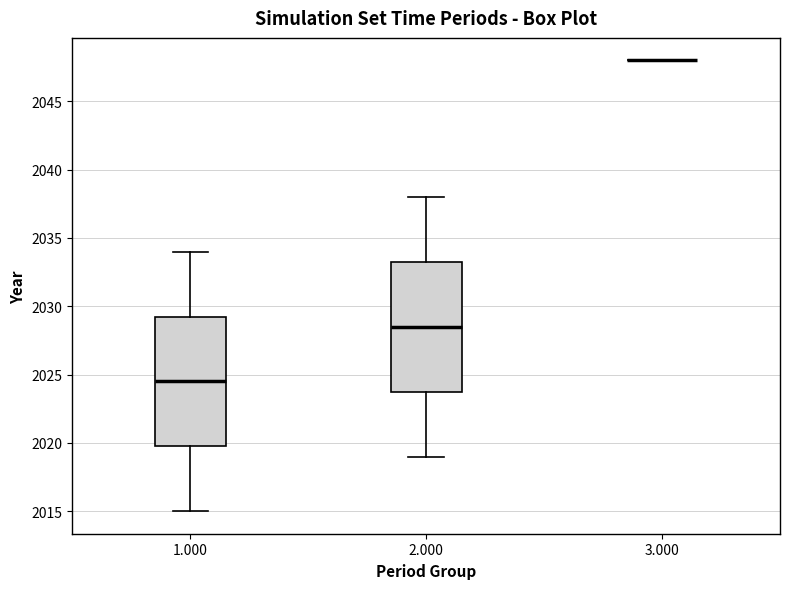

Reading left to right, read every box against the y-axis: the position of its median line, the range the box covers, and the ends of its whiskers. The values are not printed on the chart, so give them approximately, as read against the axis.

1.000: median 2024.5, box 2020.0 to 2029.5, whiskers 2015.0 to 2034.0
2.000: median 2028.5, box 2024.0 to 2033.5, whiskers 2019.0 to 2038.0
3.000: box collapsed to a line at 2048.0, whiskers 2048.0 to 2048.0